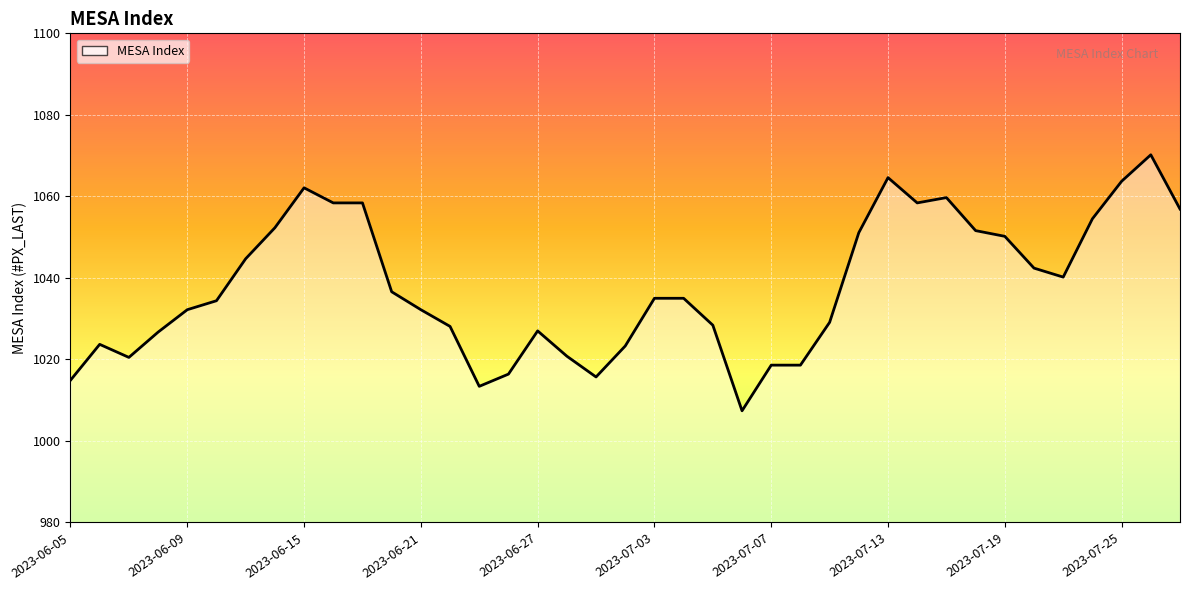

What is the sum of all values?

40477.4